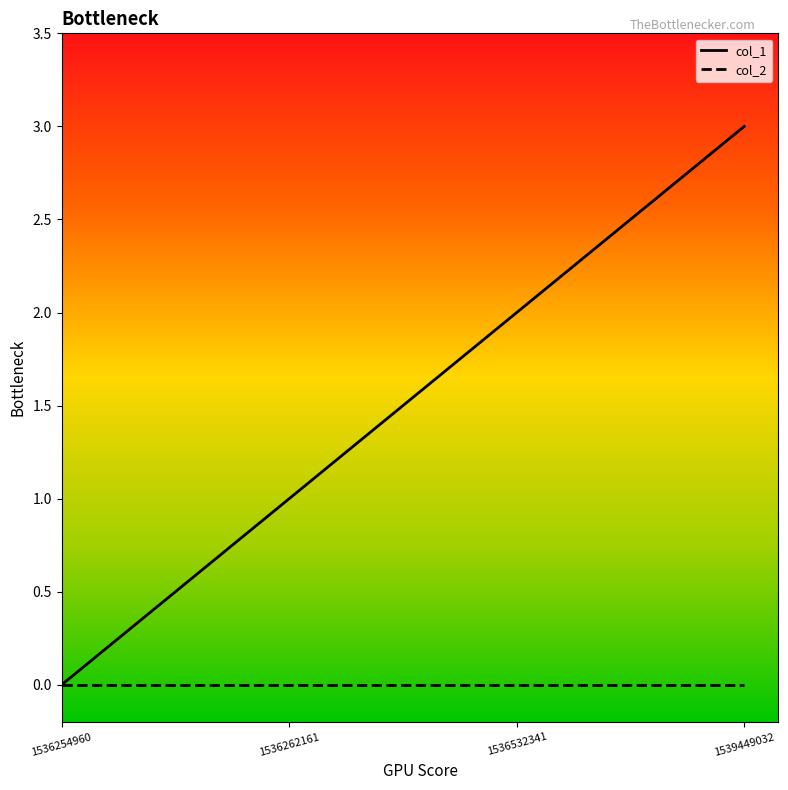

What are all the series names shown in the legend?

col_1, col_2